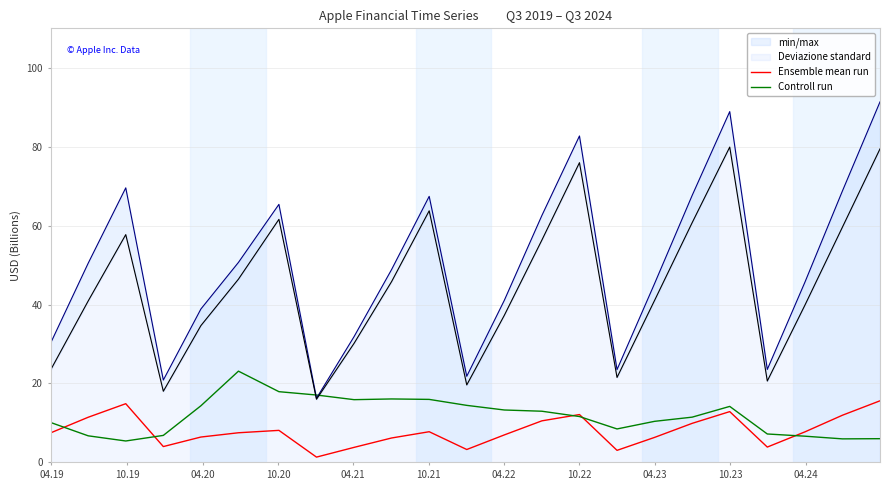

What is the highest value of the Controll run series?

23.1